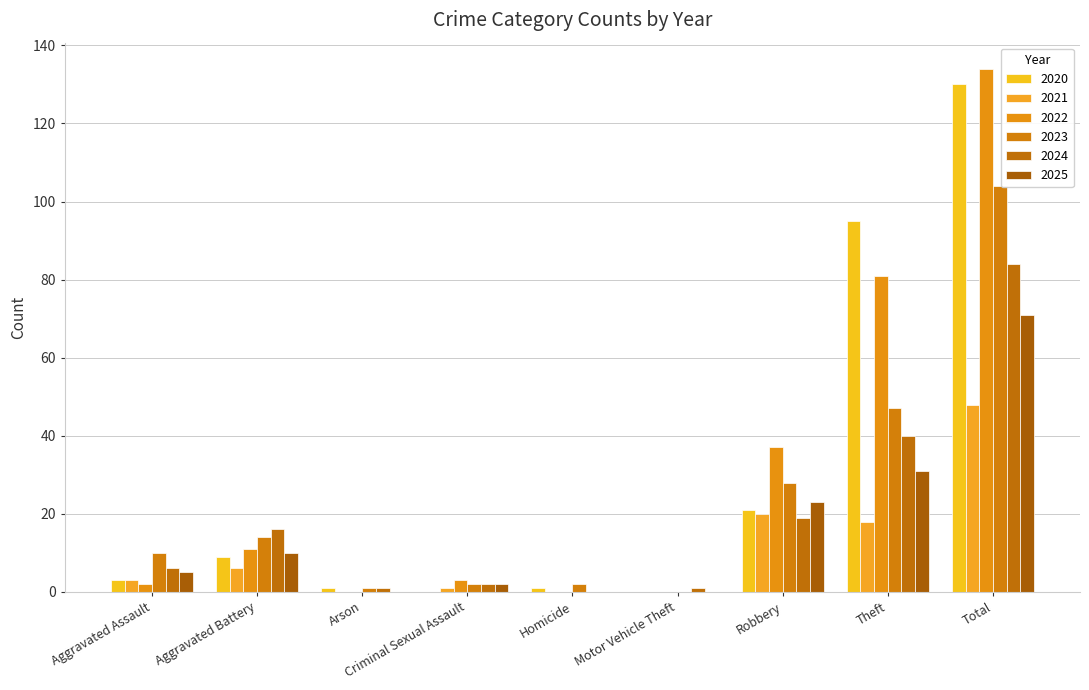

Reading left to right, extract all data points from this chart.

2020: Aggravated Assault=3	Aggravated Battery=9	Arson=1	Criminal Sexual Assault=0	Homicide=1	Motor Vehicle Theft=0	Robbery=21	Theft=95	Total=130
2021: Aggravated Assault=3	Aggravated Battery=6	Arson=0	Criminal Sexual Assault=1	Homicide=0	Motor Vehicle Theft=0	Robbery=20	Theft=18	Total=48
2022: Aggravated Assault=2	Aggravated Battery=11	Arson=0	Criminal Sexual Assault=3	Homicide=0	Motor Vehicle Theft=0	Robbery=37	Theft=81	Total=134
2023: Aggravated Assault=10	Aggravated Battery=14	Arson=1	Criminal Sexual Assault=2	Homicide=2	Motor Vehicle Theft=0	Robbery=28	Theft=47	Total=104
2024: Aggravated Assault=6	Aggravated Battery=16	Arson=1	Criminal Sexual Assault=2	Homicide=0	Motor Vehicle Theft=1	Robbery=19	Theft=40	Total=84
2025: Aggravated Assault=5	Aggravated Battery=10	Arson=0	Criminal Sexual Assault=2	Homicide=0	Motor Vehicle Theft=0	Robbery=23	Theft=31	Total=71